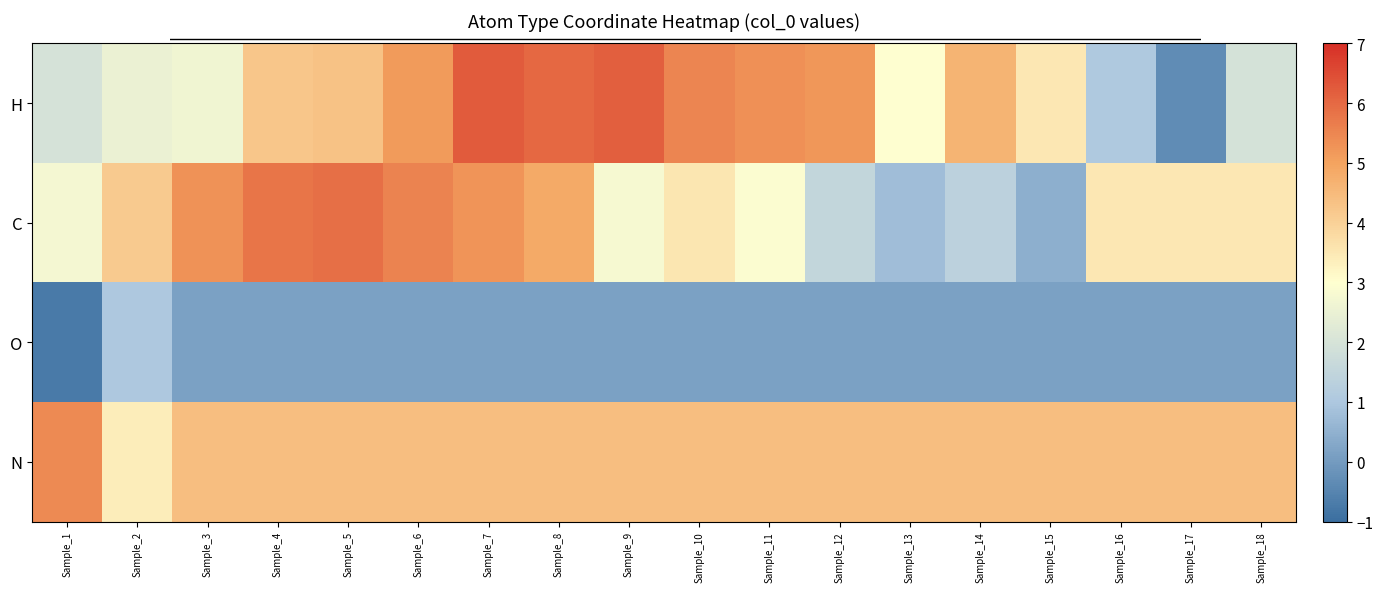

What is the total value across all series at Sample_5?

14.8